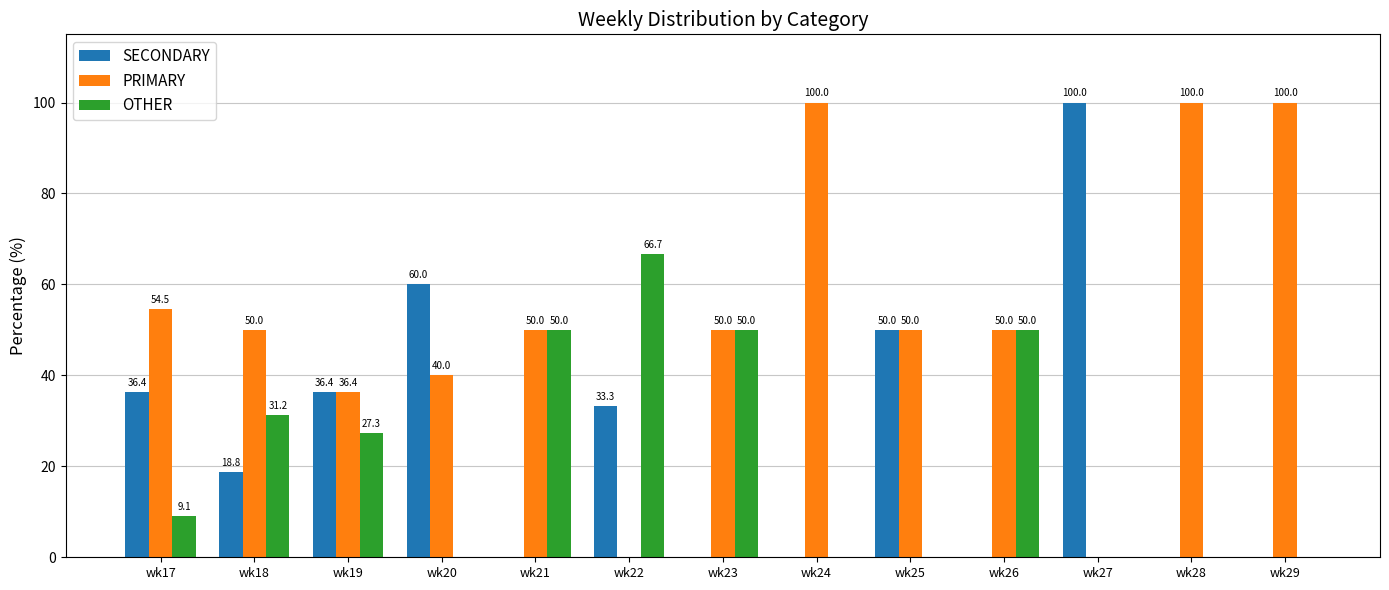

Is it true that OTHER equals 0.0 at wk29?

True